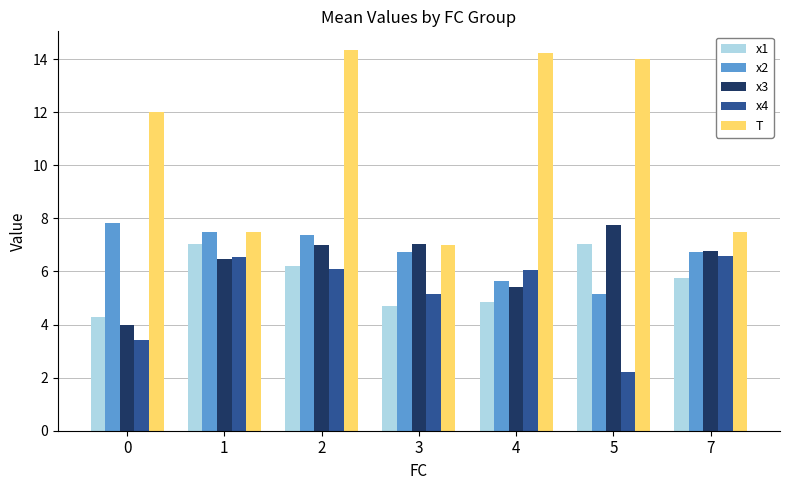

What is the average value of the x3 series?

6.3